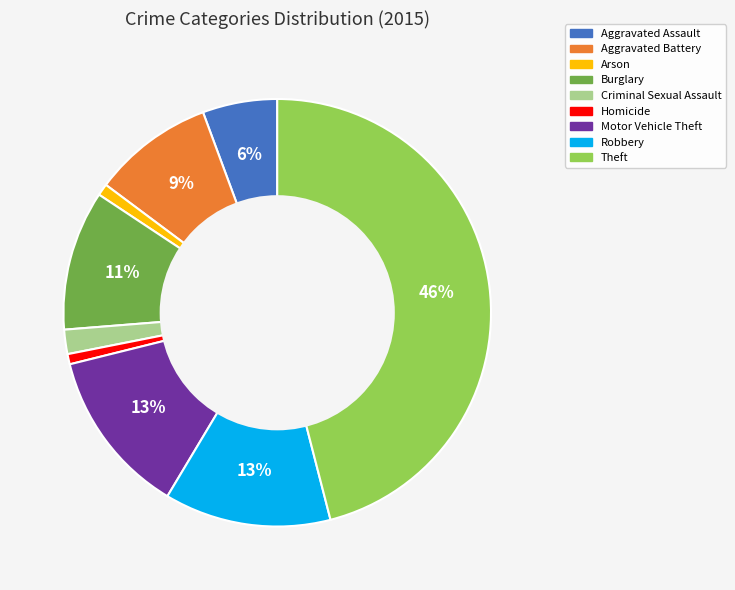

To the nearest percent, what portion does Aggravated Assault represent?

6%